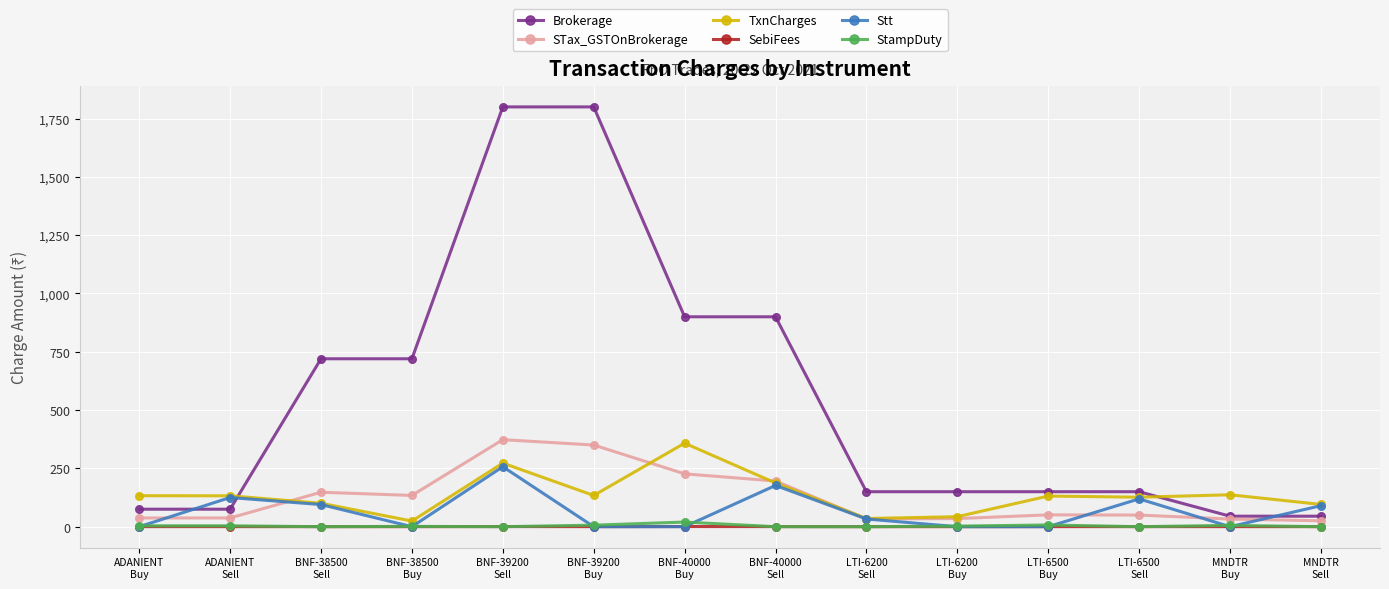

How many data points in STax_GSTOnBrokerage are less than 50?

7